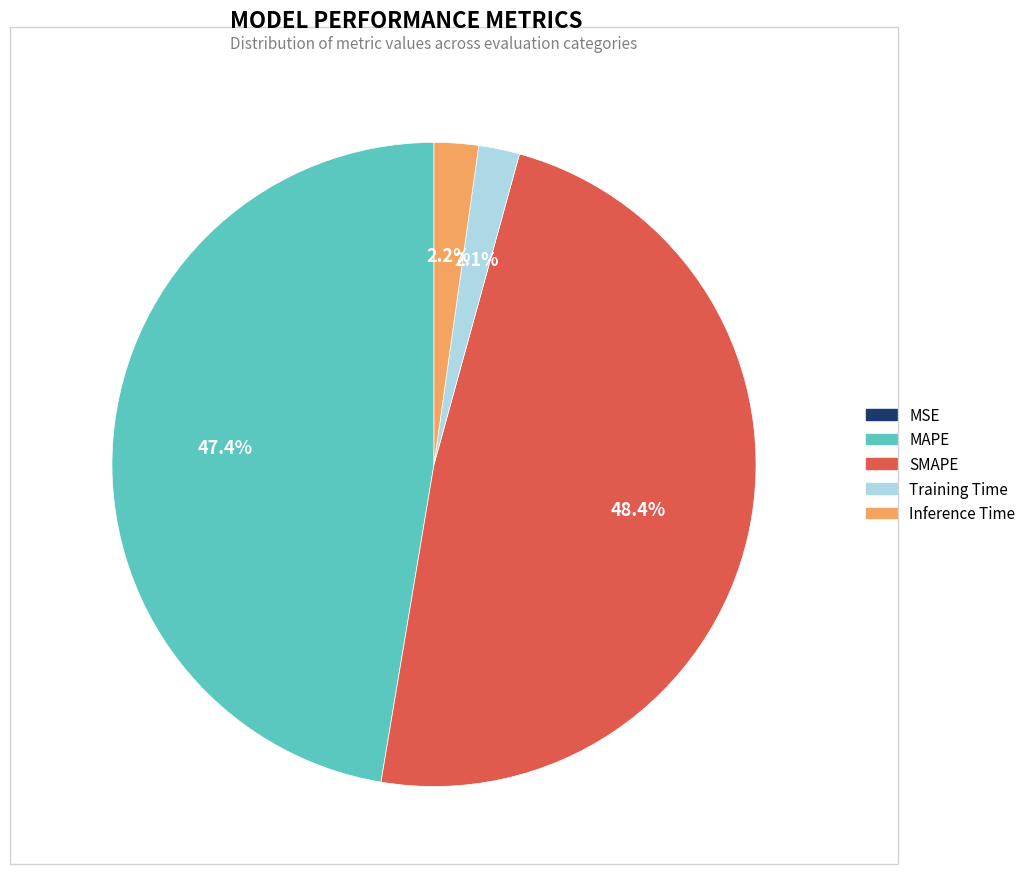

Between MAPE and Training Time, which is larger?

MAPE